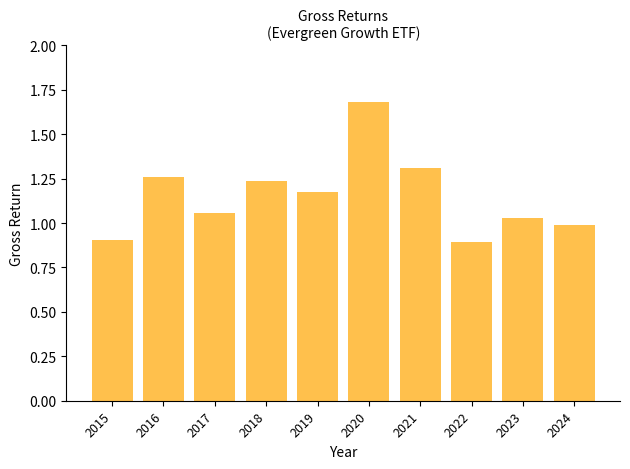

True or false: the data shows 1.3 at 2022.

False